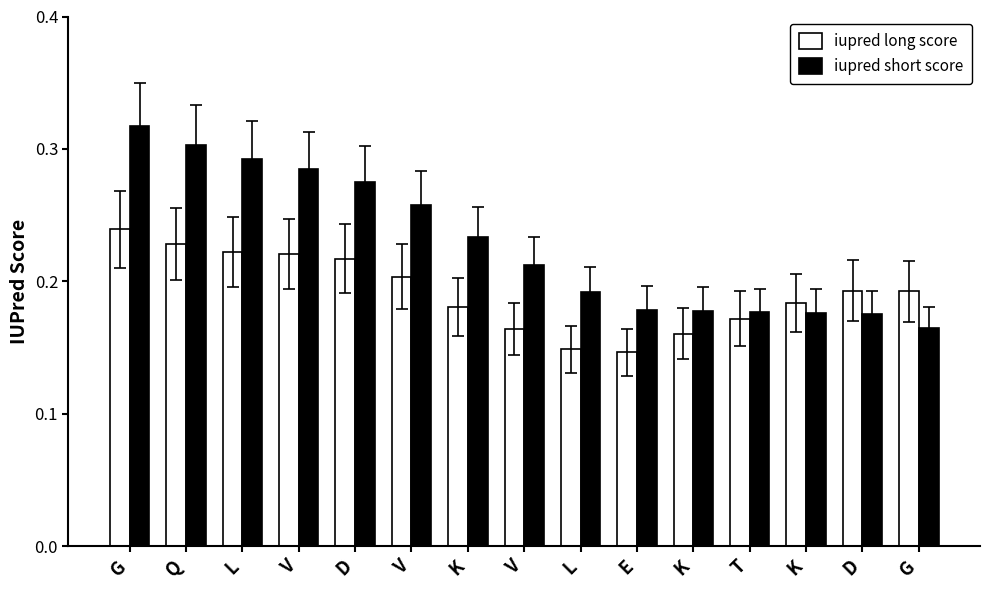

Rank the categories by iupred long score value from highest to lowest.

G, Q, L, V, D, V, D, G, K, K, T, V, K, L, E